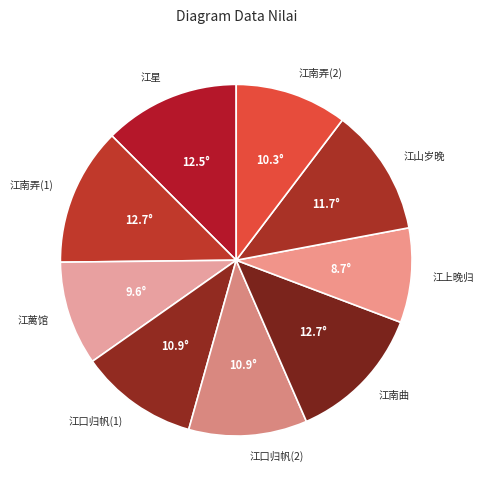

True or false: 江口归帆(2) accounts for 24% of the total.

False